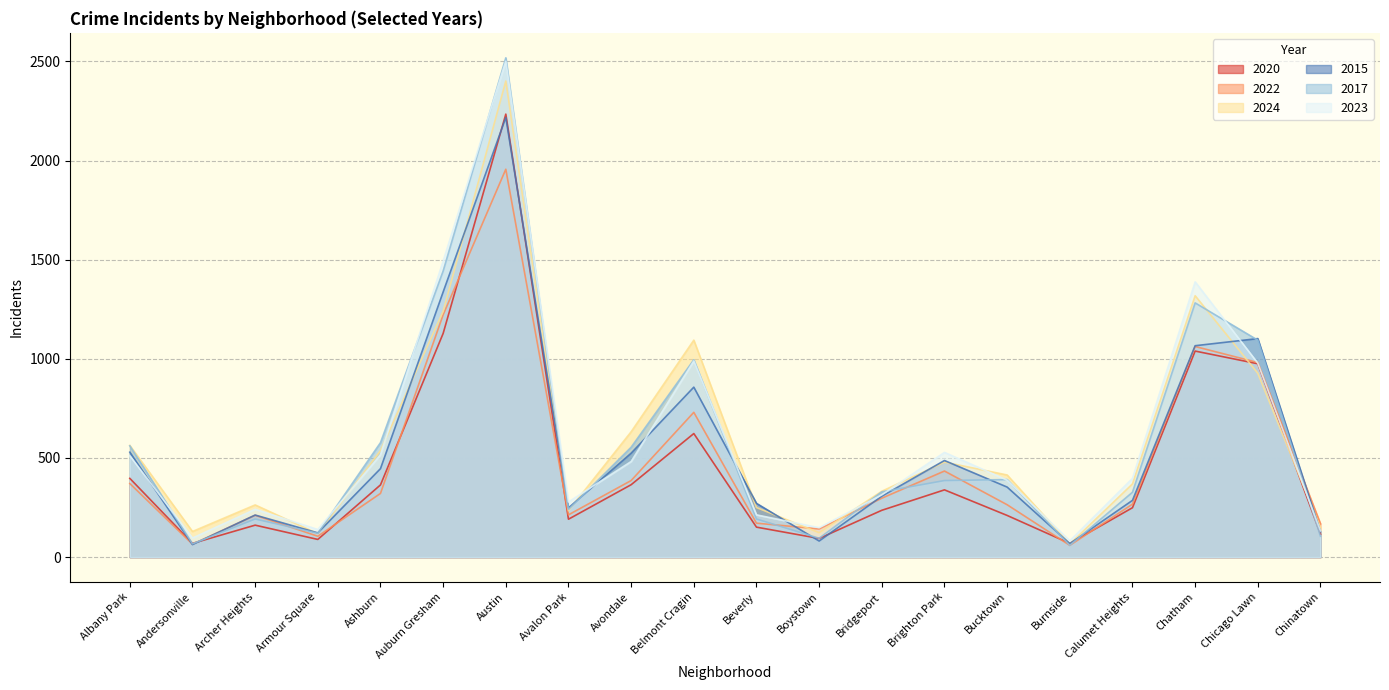

Which has a higher value, Boystown or Chinatown?

Chinatown